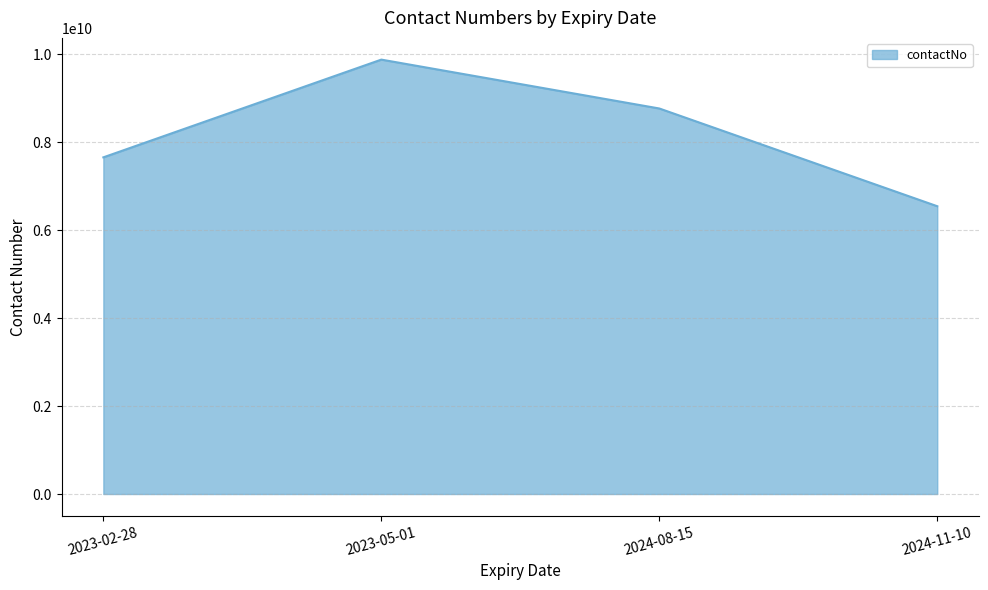

Rank the categories by value from highest to lowest.

2023-05-01, 2024-08-15, 2023-02-28, 2024-11-10